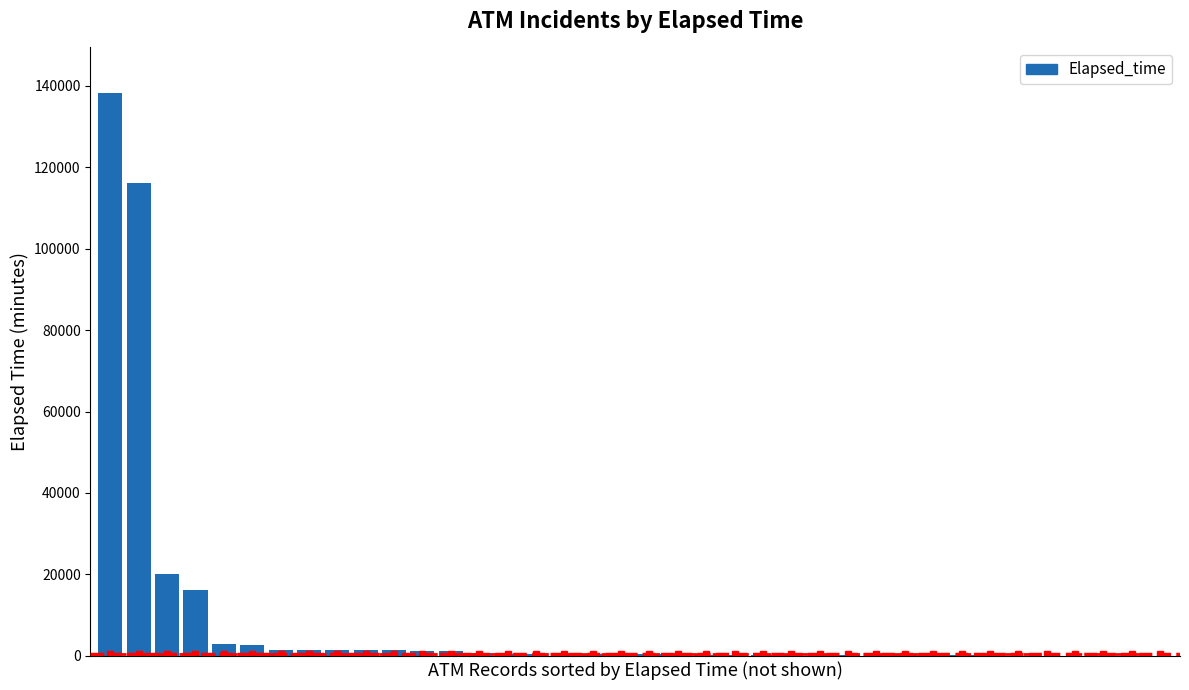

How many distinct data groups are displayed?

1